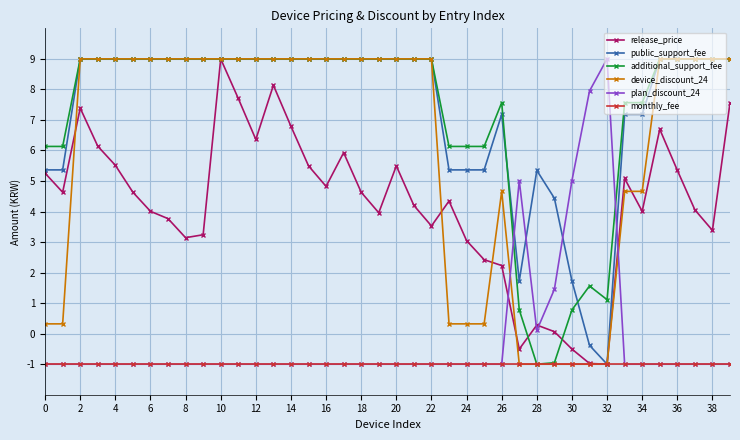

At how many categories does at least one series exceed 2?

40